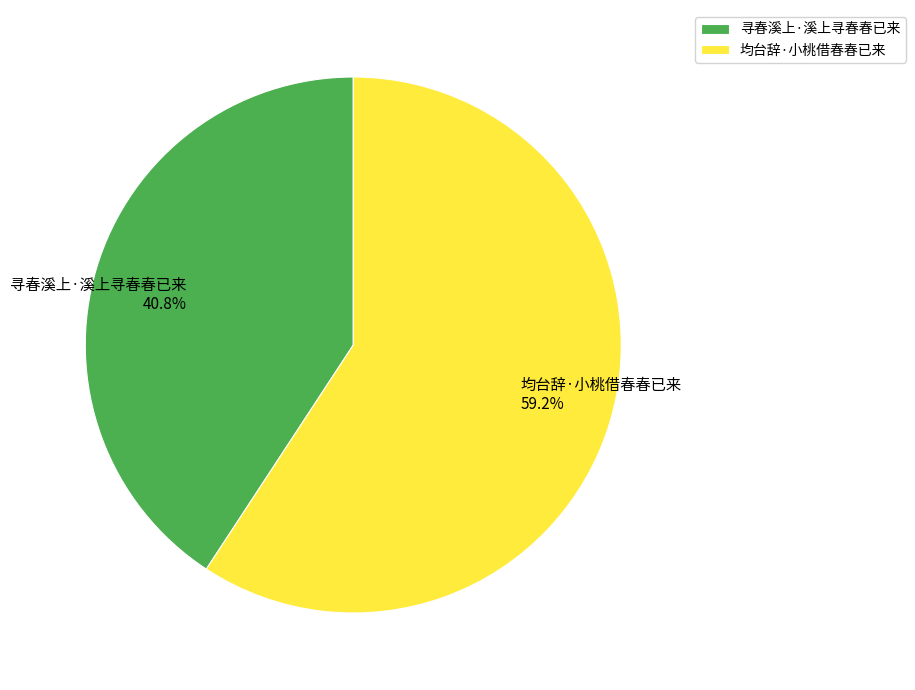

What is the ratio of the value at 寻春溪上·溪上寻春春已来 to the value at 均台辞·小桃借春春已来?

0.7